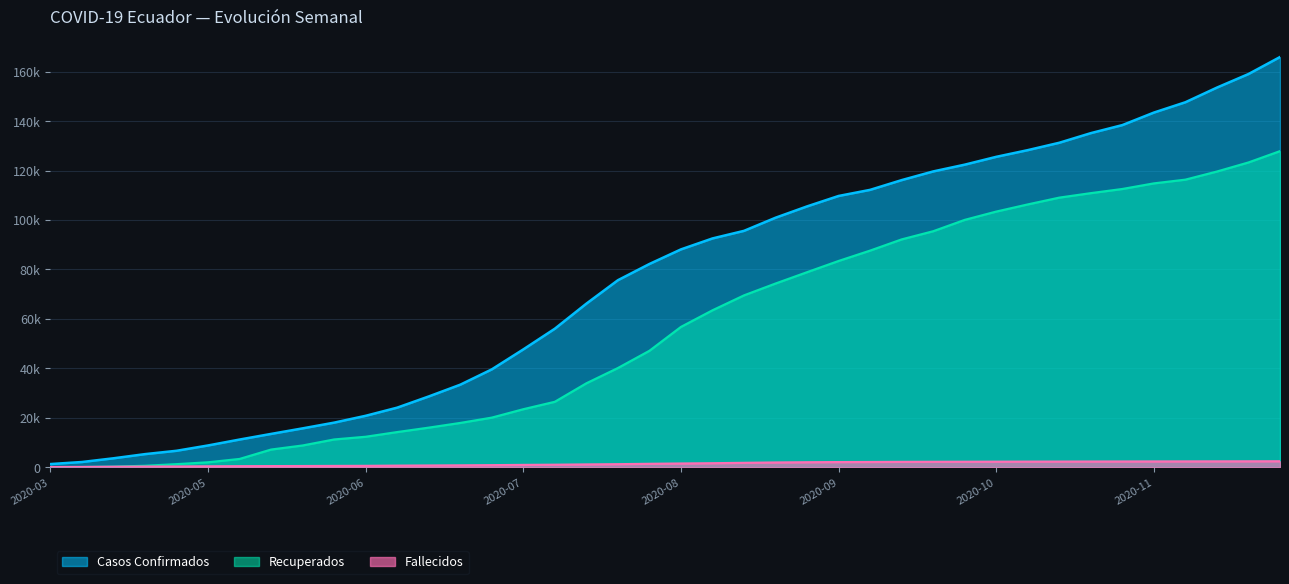

What are all the series names shown in the legend?

Casos Confirmados, Recuperados, Fallecidos